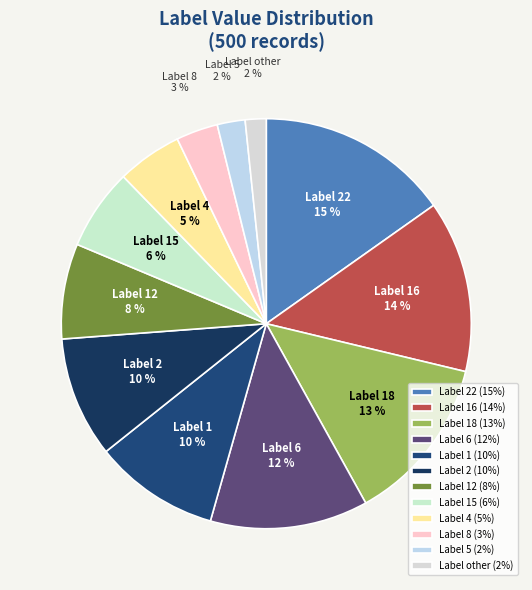

Which has a higher value, Label 16 or Label 2?

Label 16